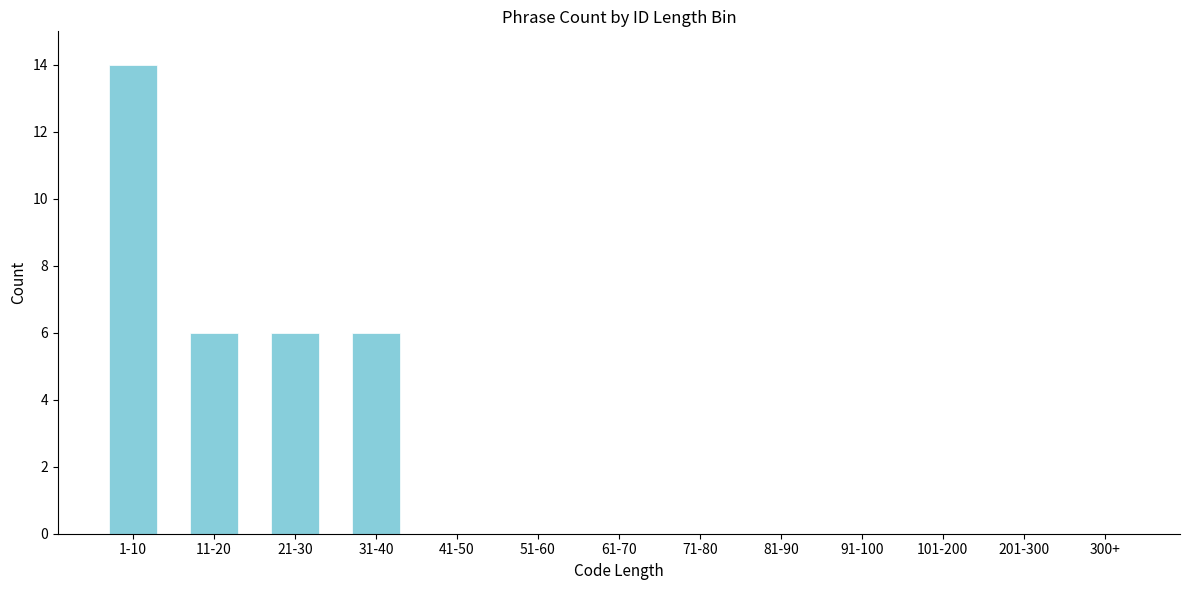

Reading left to right, list all the values displayed in this chart.

1-10=14	11-20=6	21-30=6	31-40=6	41-50=0	51-60=0	61-70=0	71-80=0	81-90=0	91-100=0	101-200=0	201-300=0	300+=0